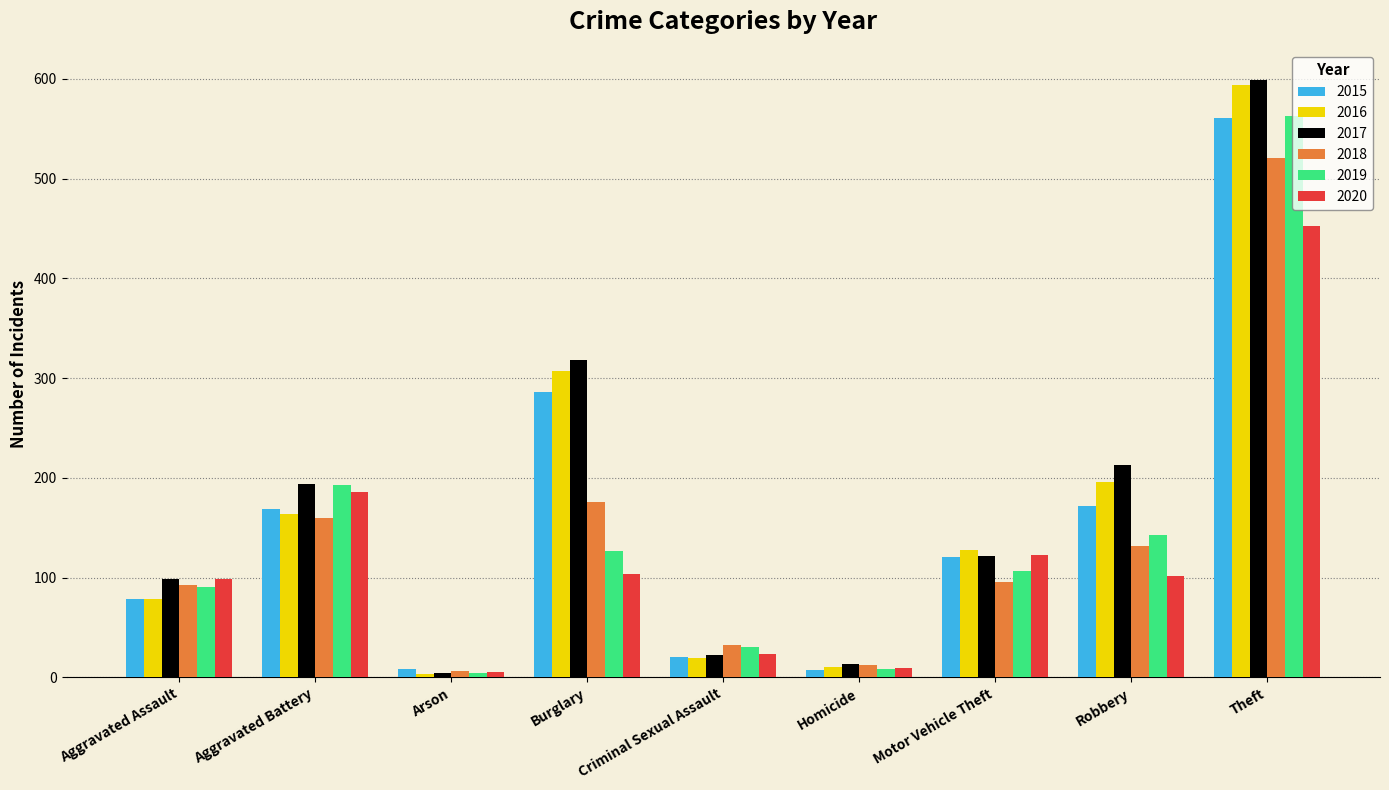

What is the value of the 2019 bar at the 1st from the left?

91